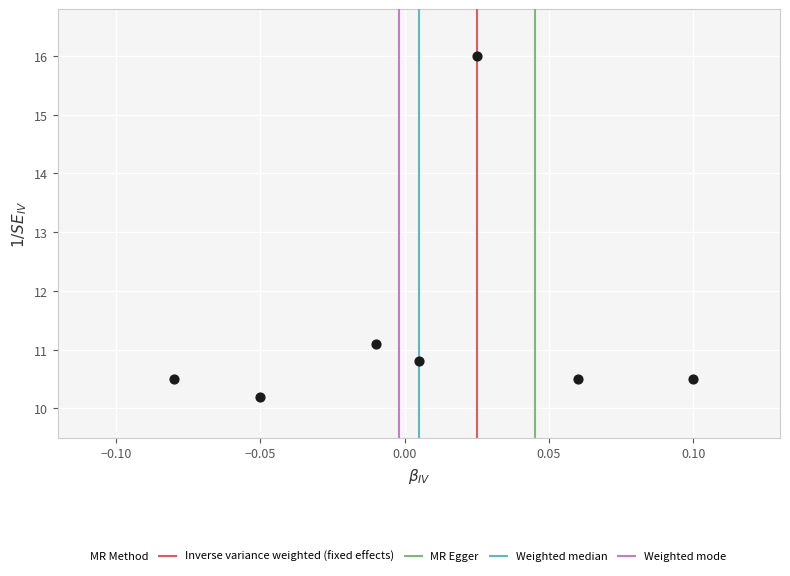

What Y value in the scatter plot is closest to 13?

11.1